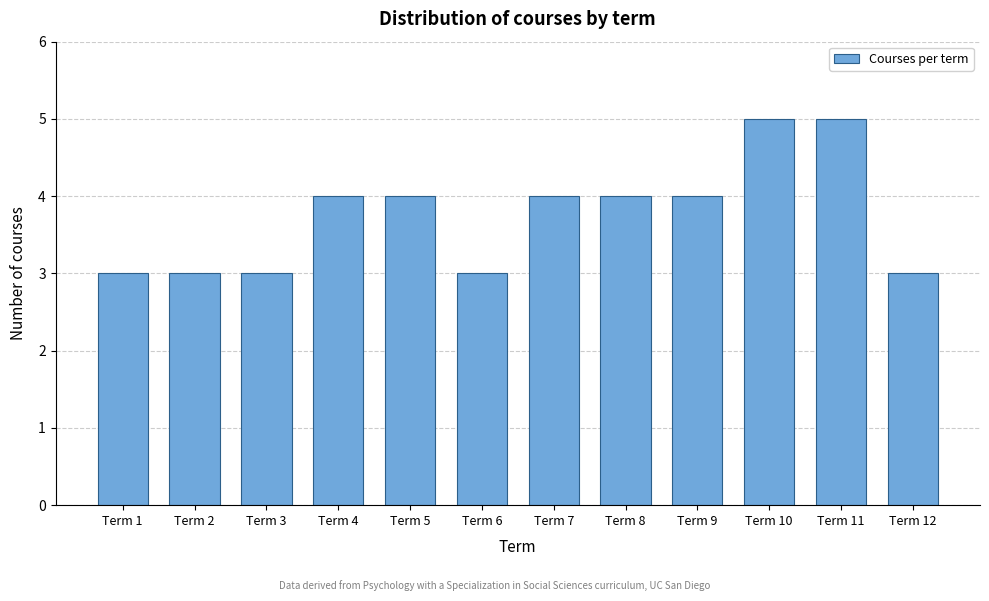

Reading left to right, transcribe all the data shown in this chart.

Term 1=3	Term 2=3	Term 3=3	Term 4=4	Term 5=4	Term 6=3	Term 7=4	Term 8=4	Term 9=4	Term 10=5	Term 11=5	Term 12=3